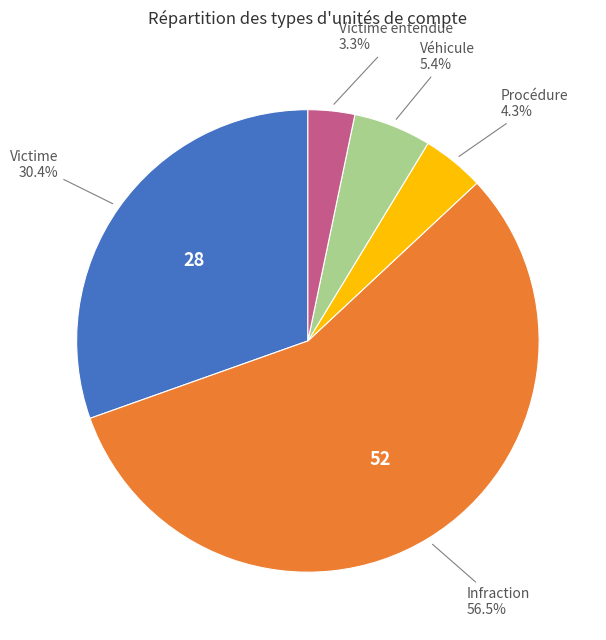

Does any single category account for the majority?

Yes